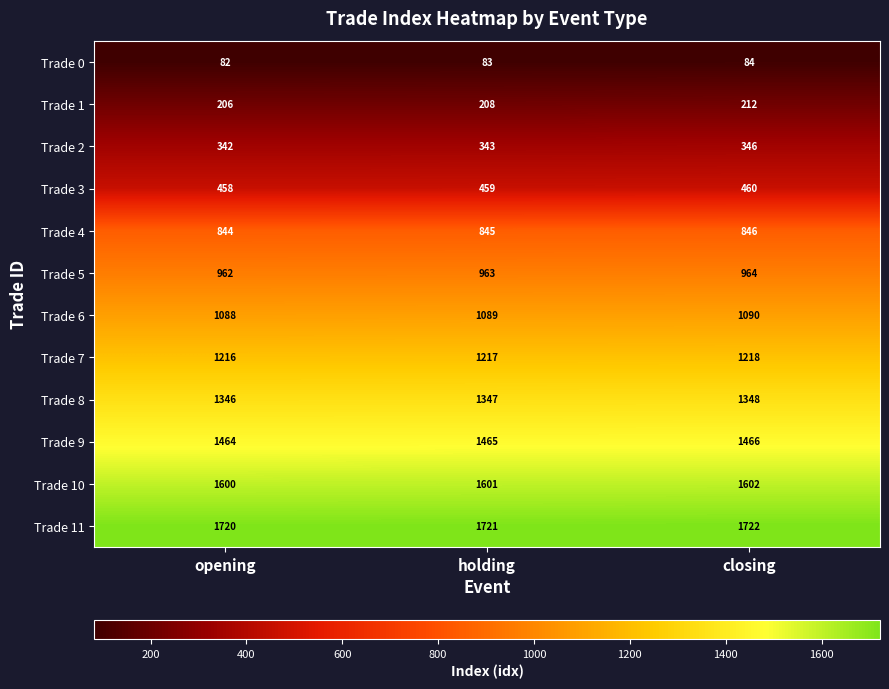

Count the Trade 3 values in the range 458 to 460.

3